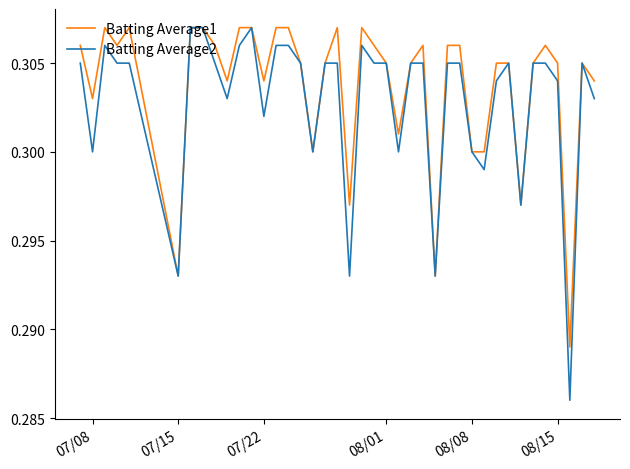

Which series has the widest spread of values?

Batting Average2